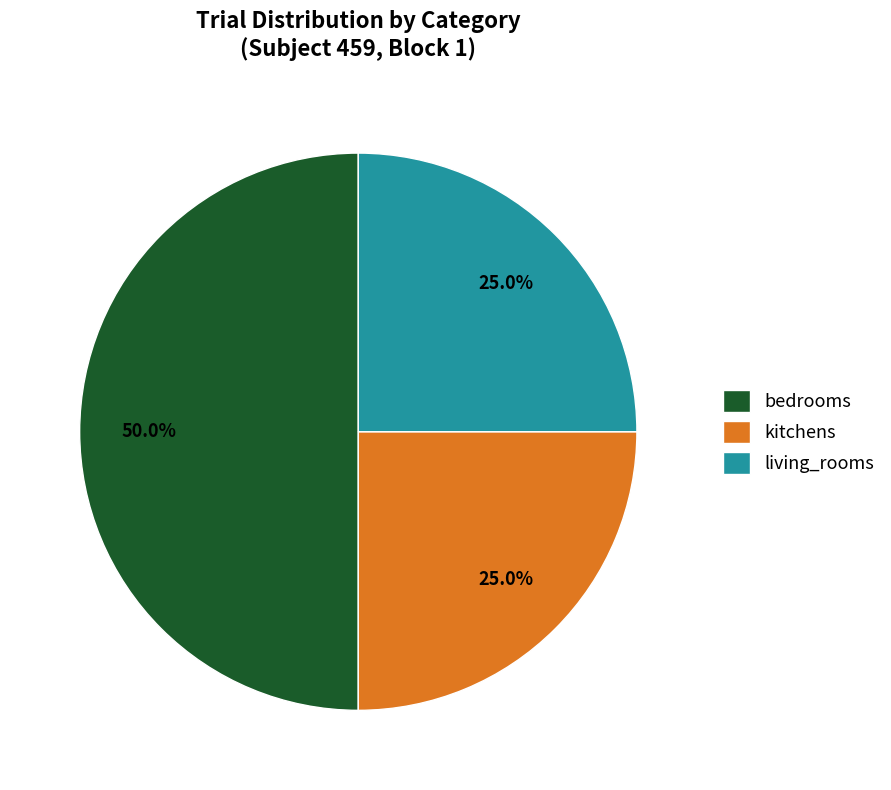

Between bedrooms and living_rooms, which is larger?

bedrooms